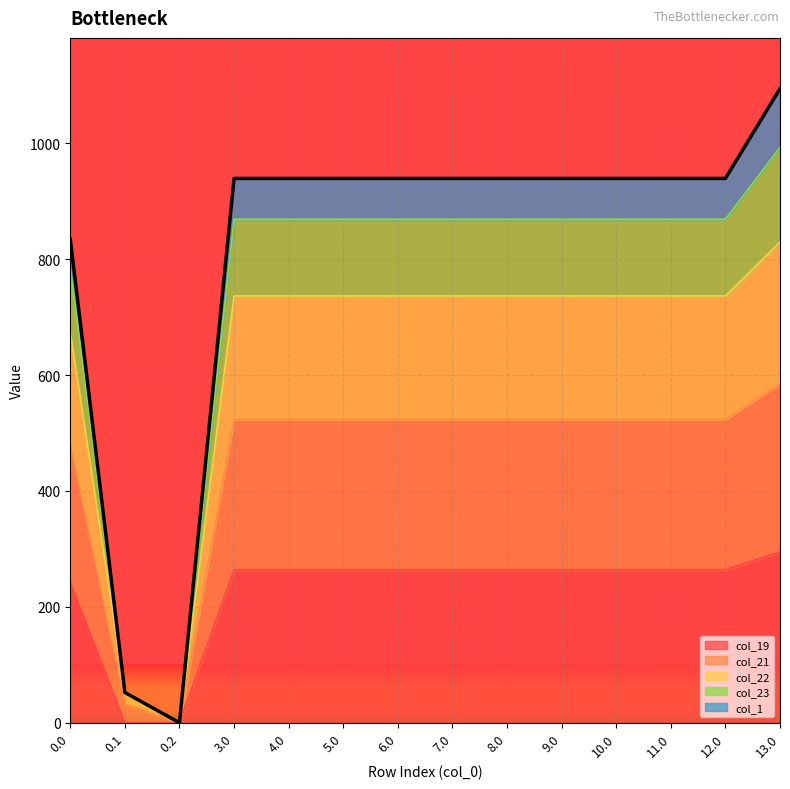

True or false: col_21 and col_19 cross at least once.

False